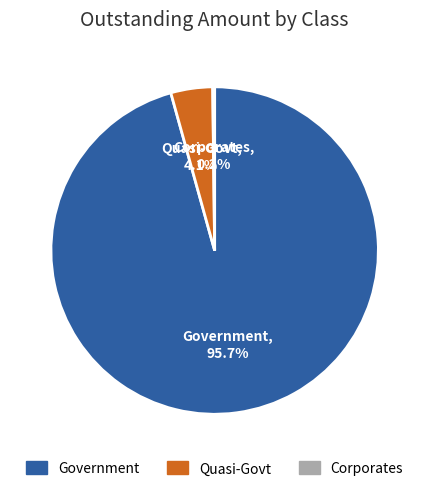

What percentage is NOT represented by Quasi-Govt?

95.9%